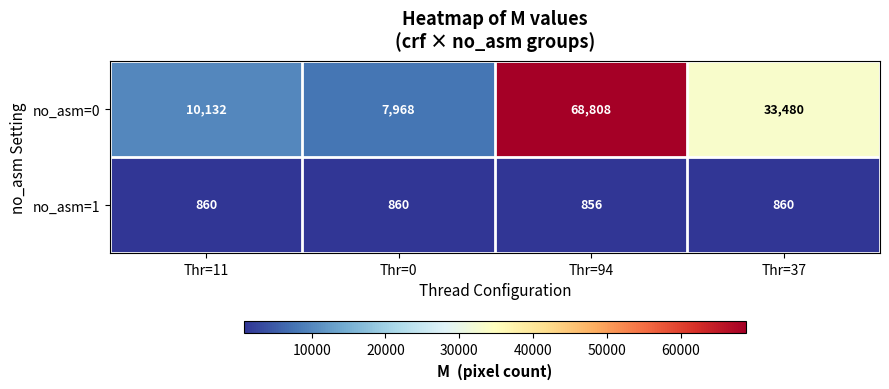

At which label is no_asm=0 closest to 38388?

Thr=37